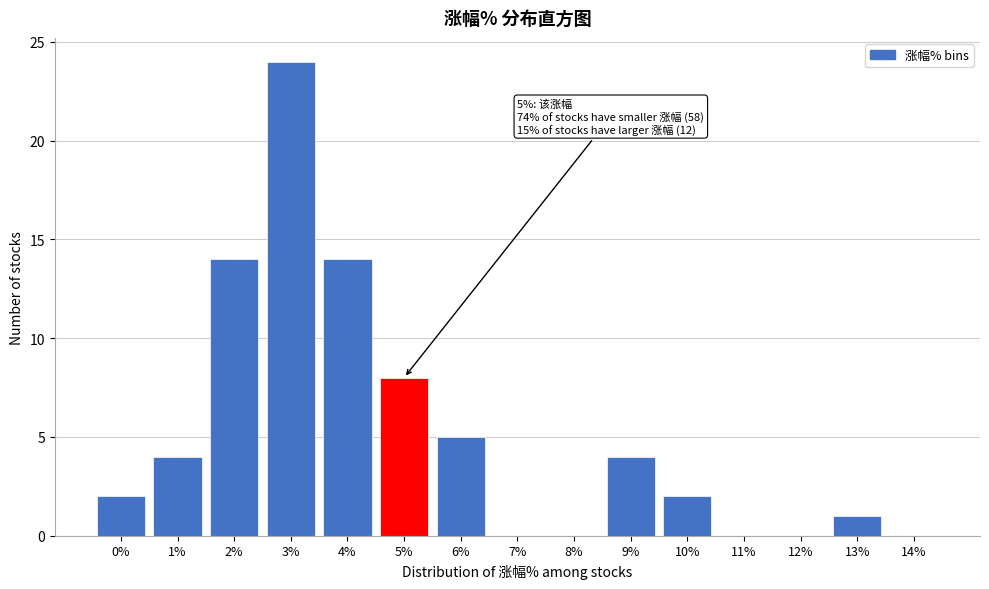

Reading left to right, transcribe all the data shown in this chart.

0%=2	1%=4	2%=14	3%=24	4%=14	5%=8	6%=5	7%=0	8%=0	9%=4	10%=2	11%=0	12%=0	13%=1	14%=0